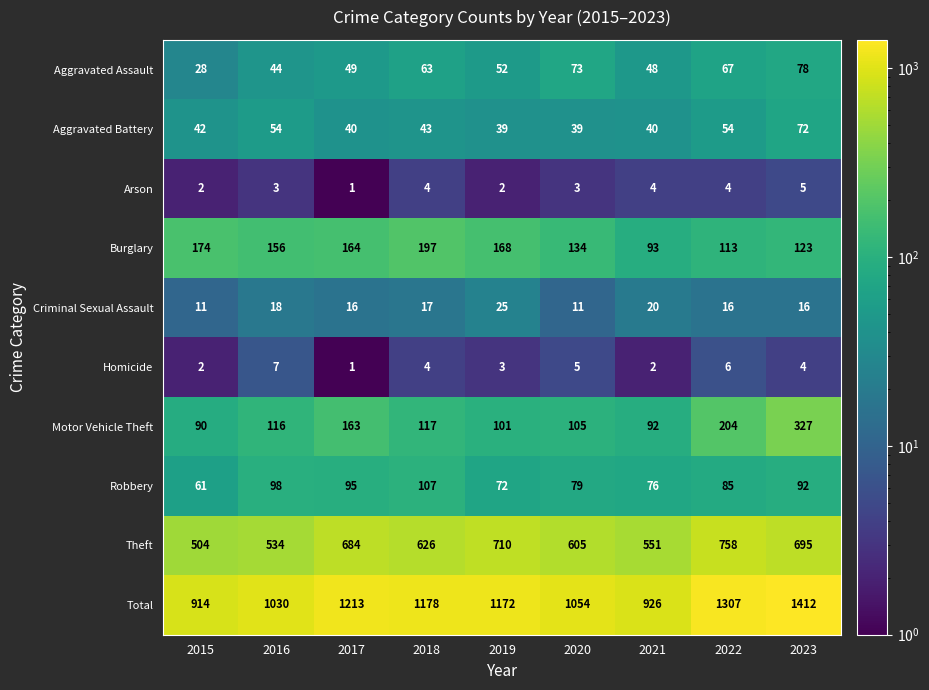

What is the difference between the Burglary values at 2023 and 2015?

51